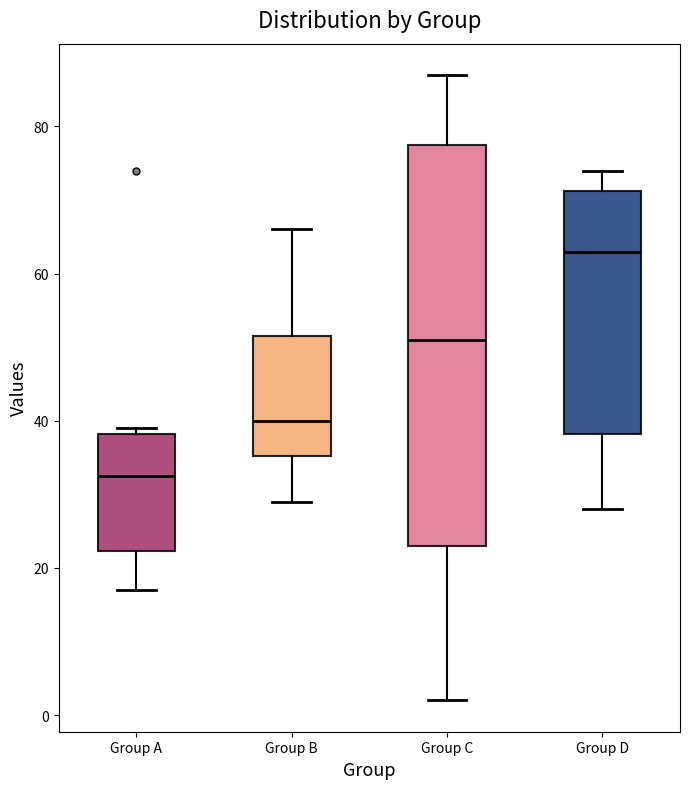

Which box is the tallest, from its lower edge to its upper edge?

Group C